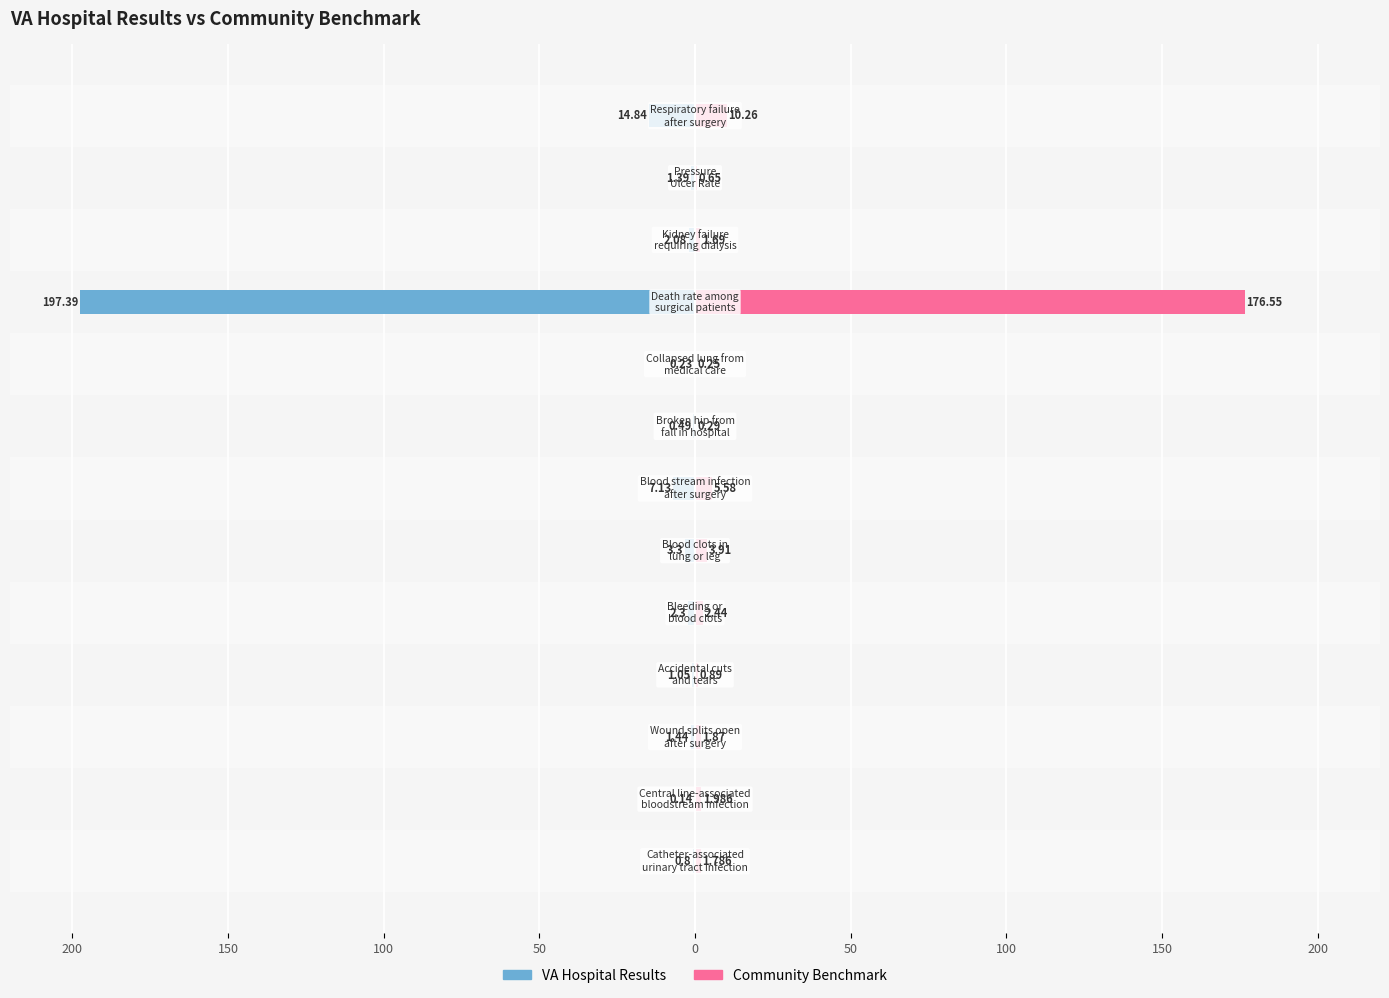

What is the average value of the VA Hospital Results series?

-17.9